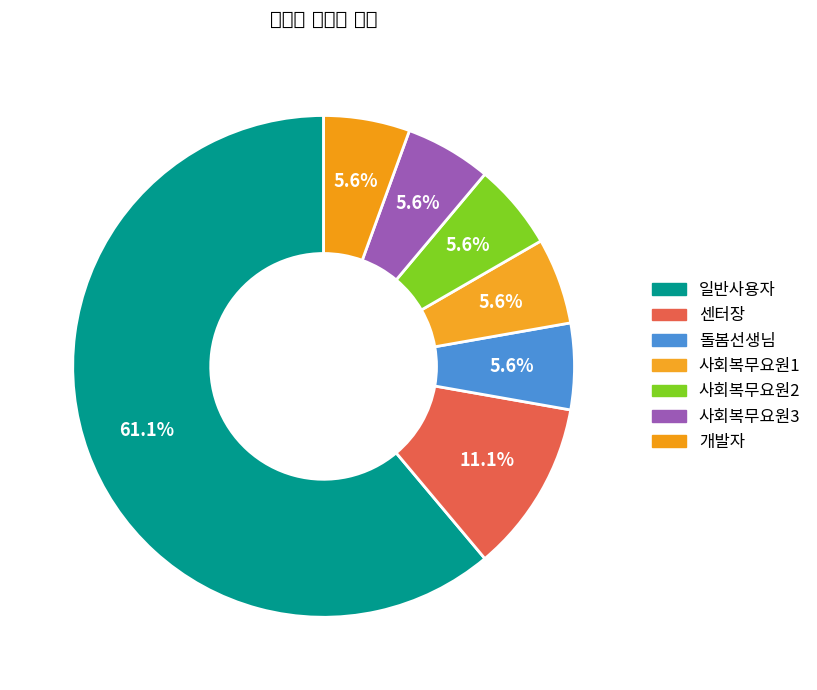

To the nearest percent, what is the average slice percentage?

14%